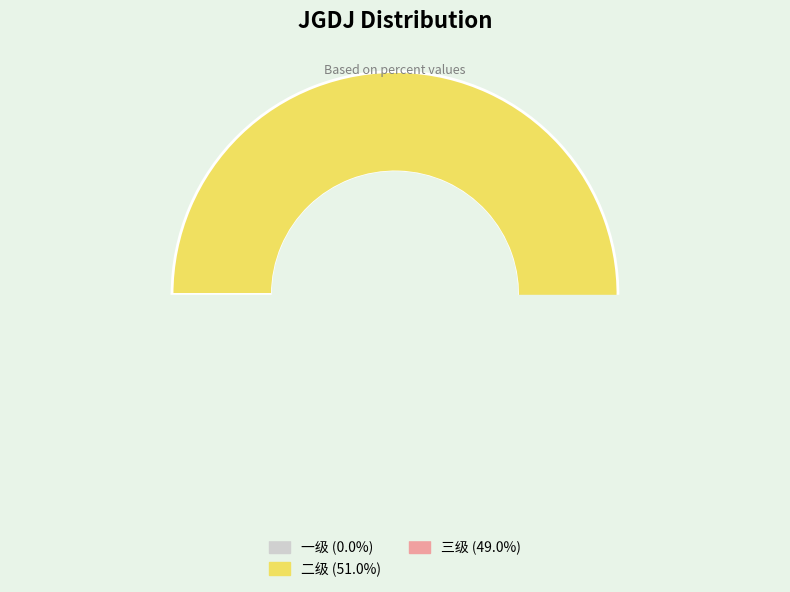

Rank the categories by value from lowest to highest.

一级, 三级, 二级